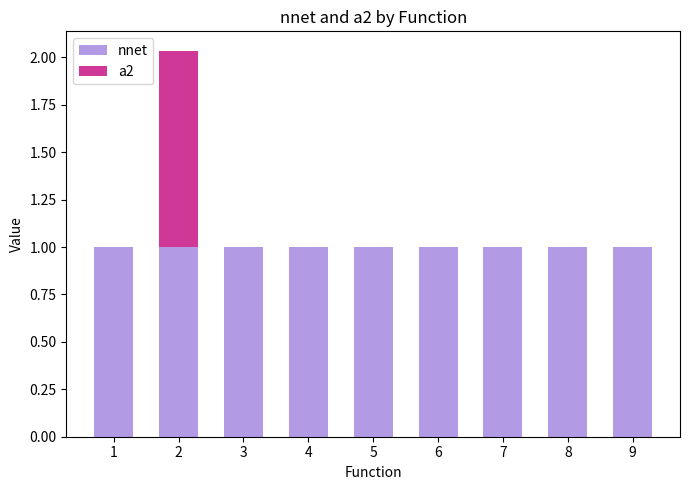

What is the sum of all nnet values?

9.0